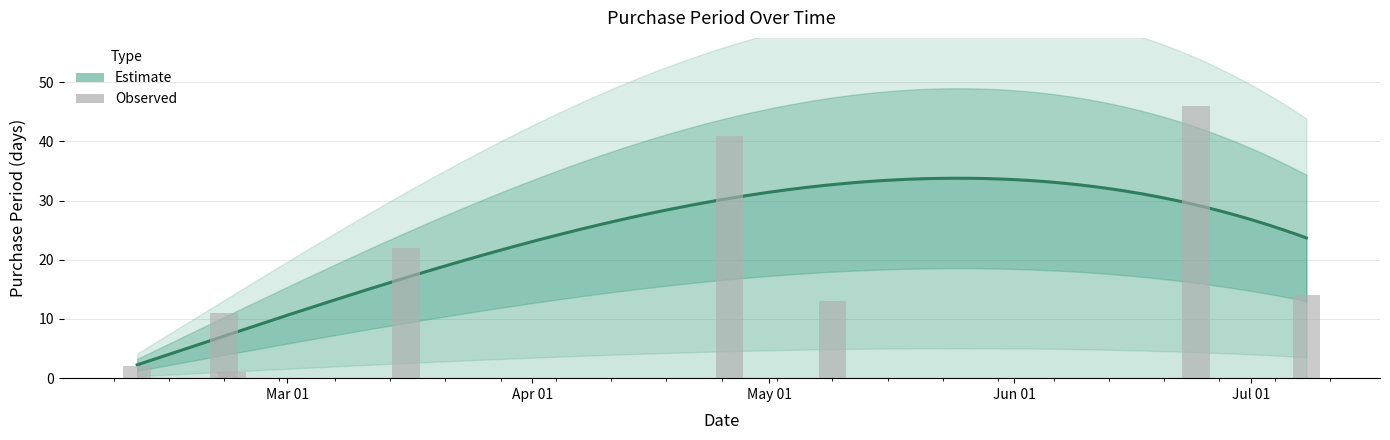

Does the chart contain any negative values?

No